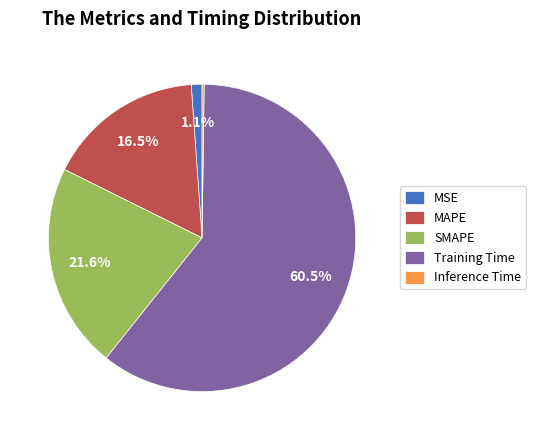

Which category has the biggest portion of the pie?

Training Time